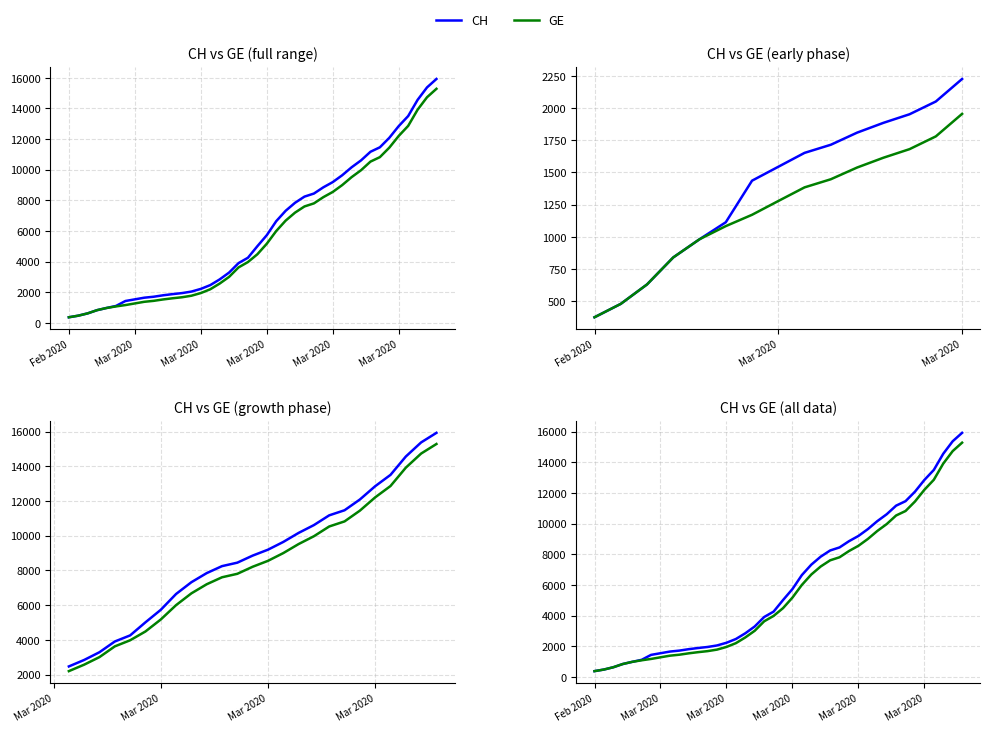

What is the value of the CH point at the 25th from the left?

7847